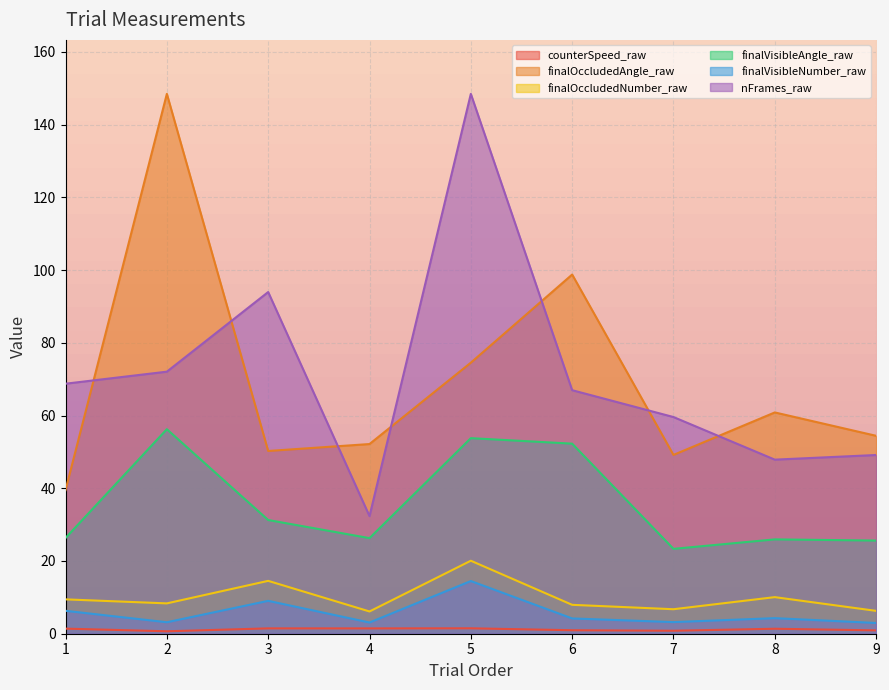

Reading left to right, list all the values displayed in this chart.

counterSpeed_raw: 1=1.4	2=0.7	3=1.5	4=1.5	5=1.5	6=1.0	7=0.8	8=1.4	9=0.9
finalOccludedAngle_raw: 1=39.5	2=148.5	3=50.3	4=52.2	5=74.5	6=98.8	7=49.2	8=60.9	9=54.4
finalOccludedNumber_raw: 1=9.4	2=8.3	3=14.5	4=6.1	5=20.1	6=7.9	7=6.7	8=10.1	9=6.3
finalVisibleAngle_raw: 1=26.3	2=56.2	3=31.3	4=26.3	5=53.8	6=52.3	7=23.3	8=25.9	9=25.6
finalVisibleNumber_raw: 1=6.3	2=3.2	3=9.0	4=3.1	5=14.5	6=4.2	7=3.2	8=4.3	9=3.0
nFrames_raw: 1=68.8	2=72.1	3=94.0	4=32.3	5=148.5	6=67.0	7=59.6	8=47.9	9=49.1